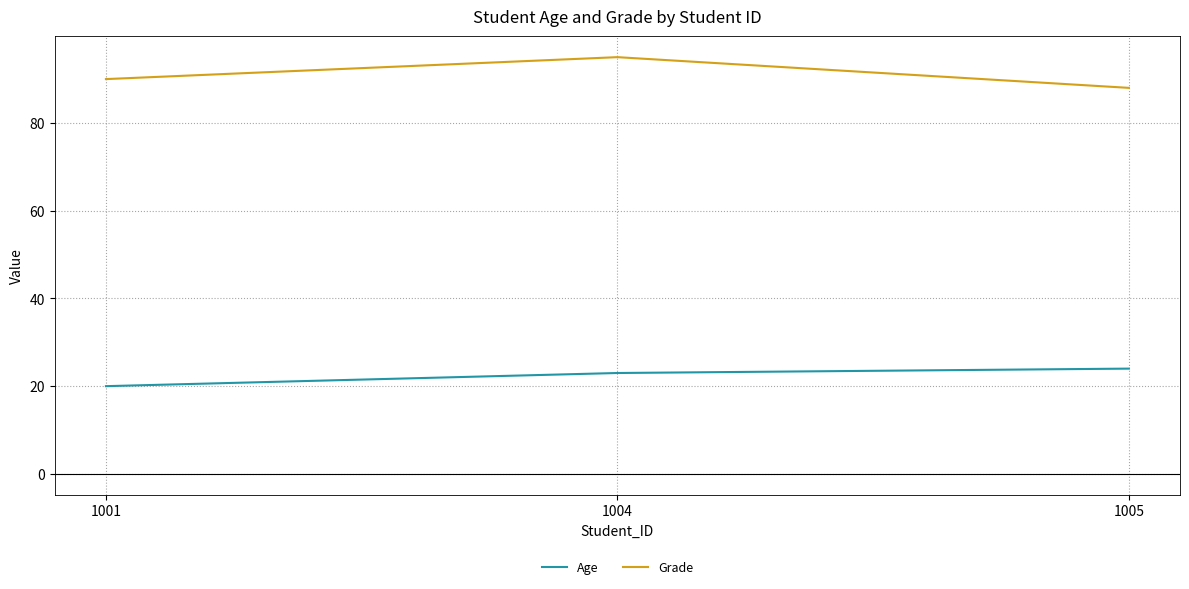

How many values in the Grade series are below 90?

1